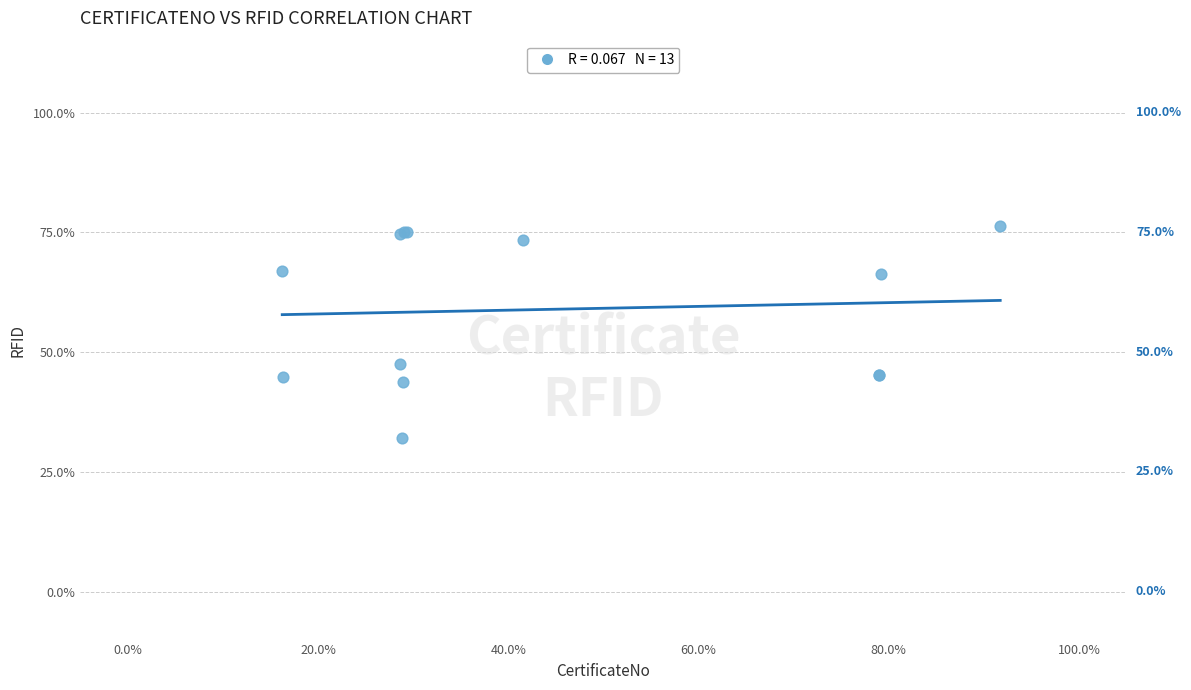

What Y value in the scatter plot is closest to 54?

47.4